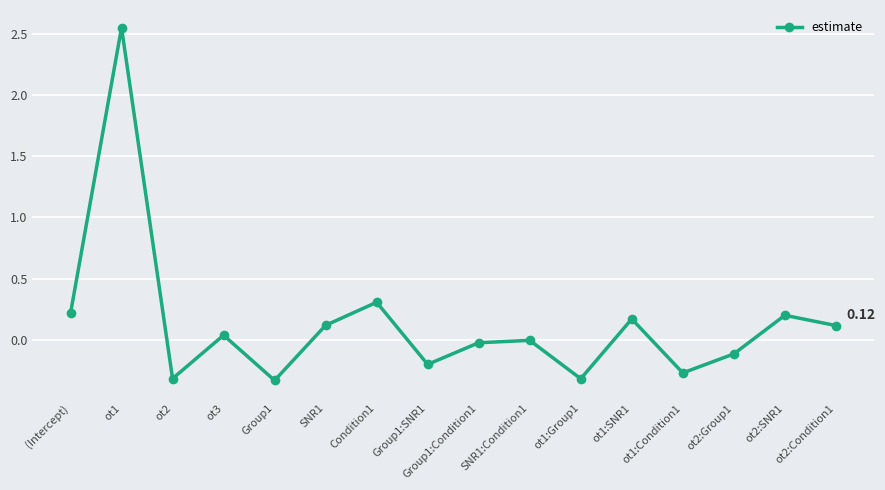

Between ot1:Group1 and (Intercept), which is larger?

(Intercept)